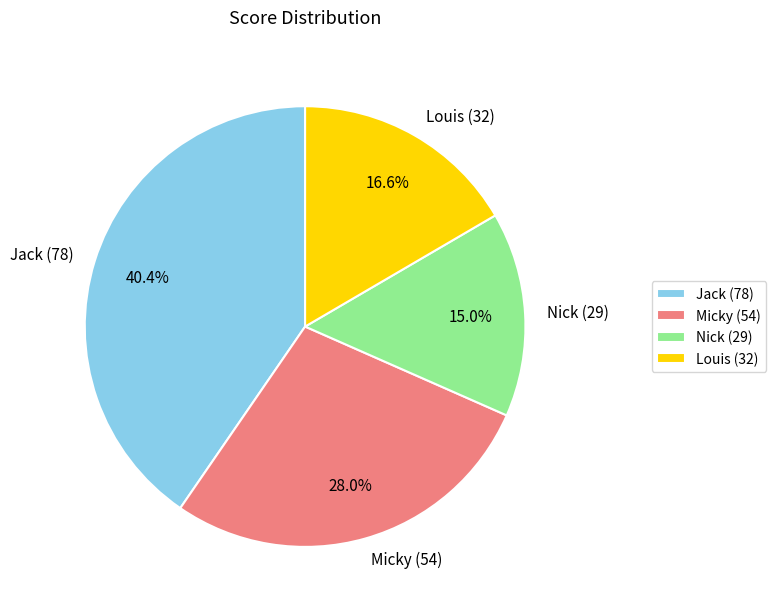

How many slices are in this pie chart?

4